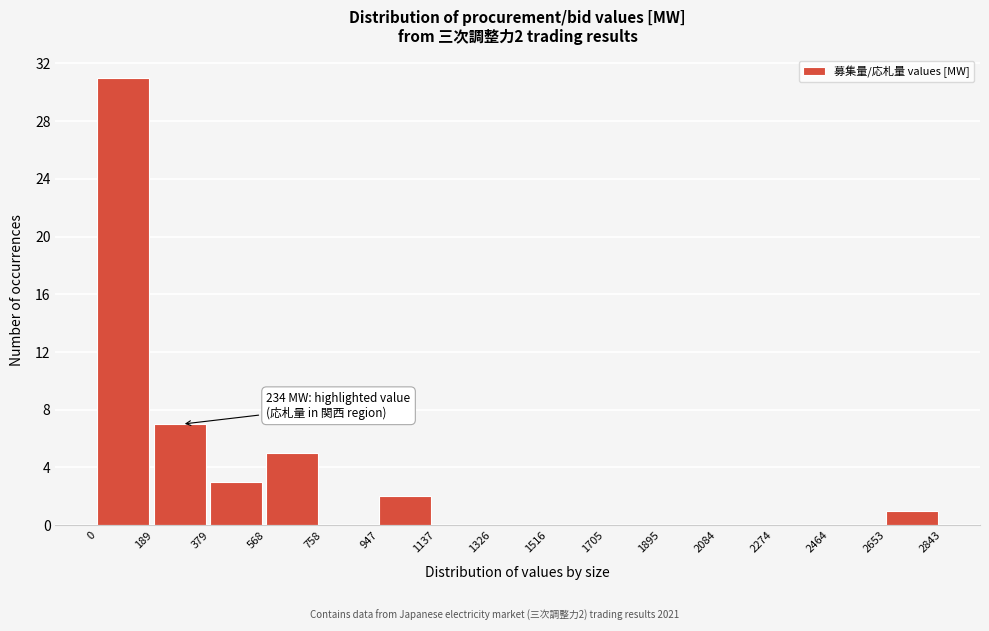

Over which range of the x-axis is the bar tallest?

0 to 189